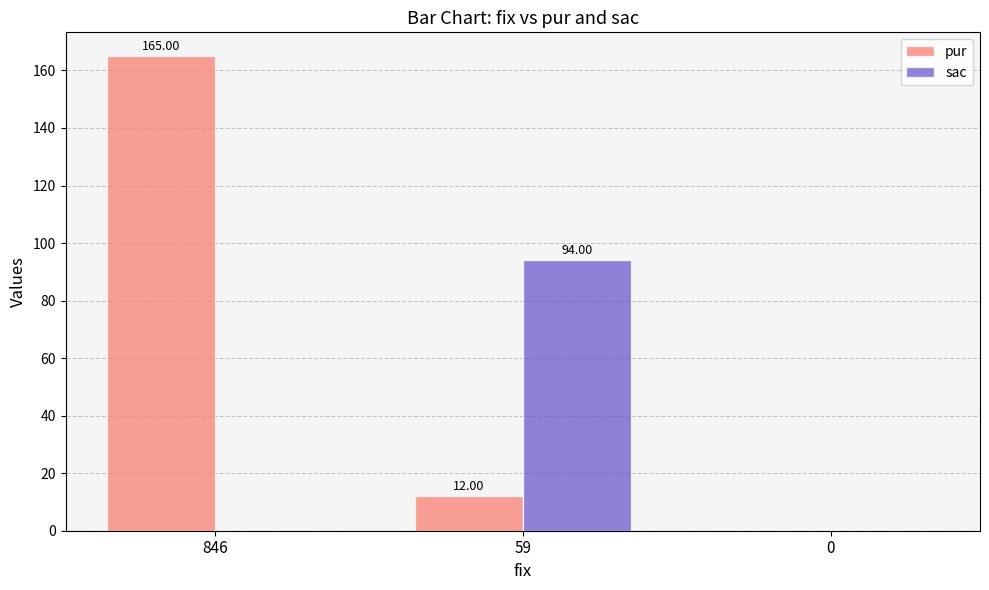

What is the sum of all sac values?

94